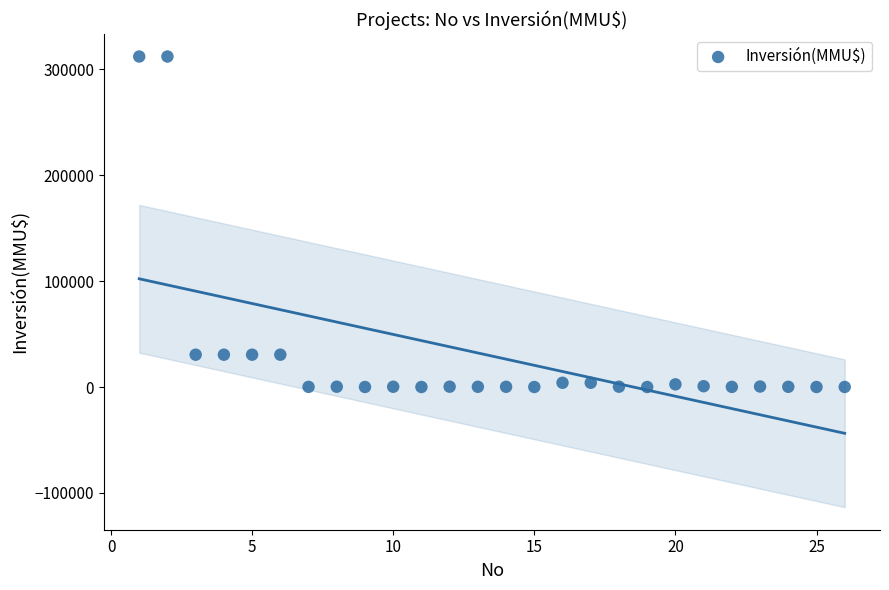

What is the range of Y values (max minus min)?

312000